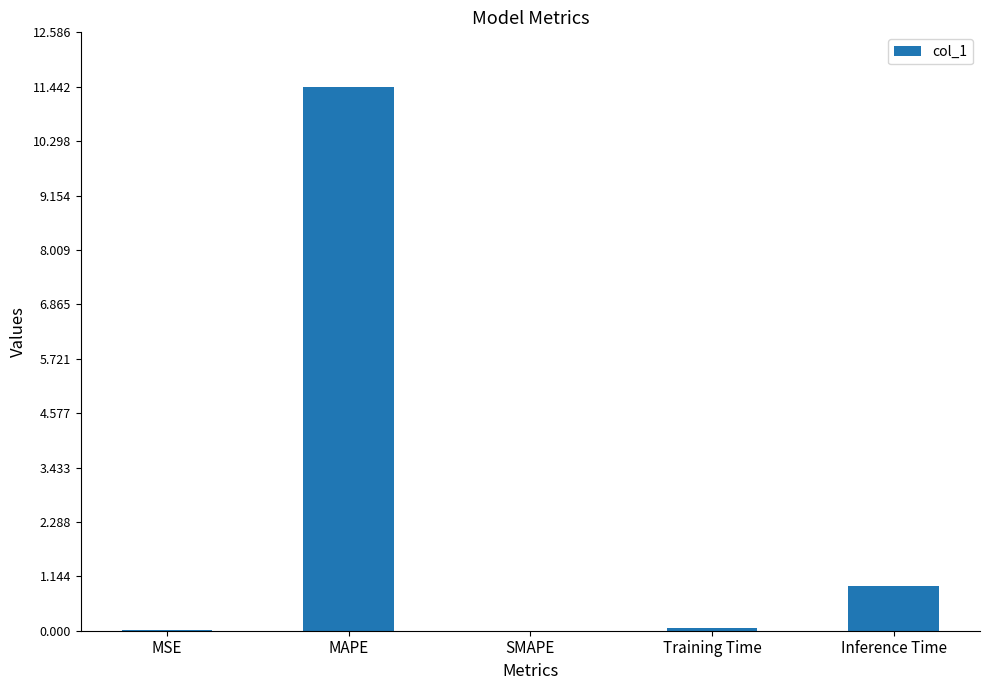

Are the bars horizontal?

No